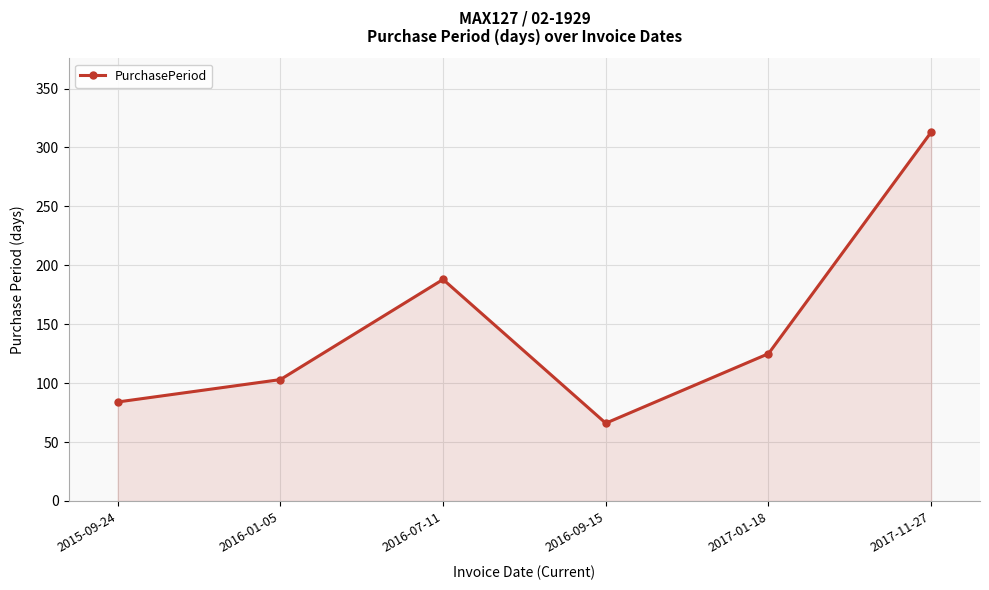

What is the difference between the second highest and second lowest values?

104